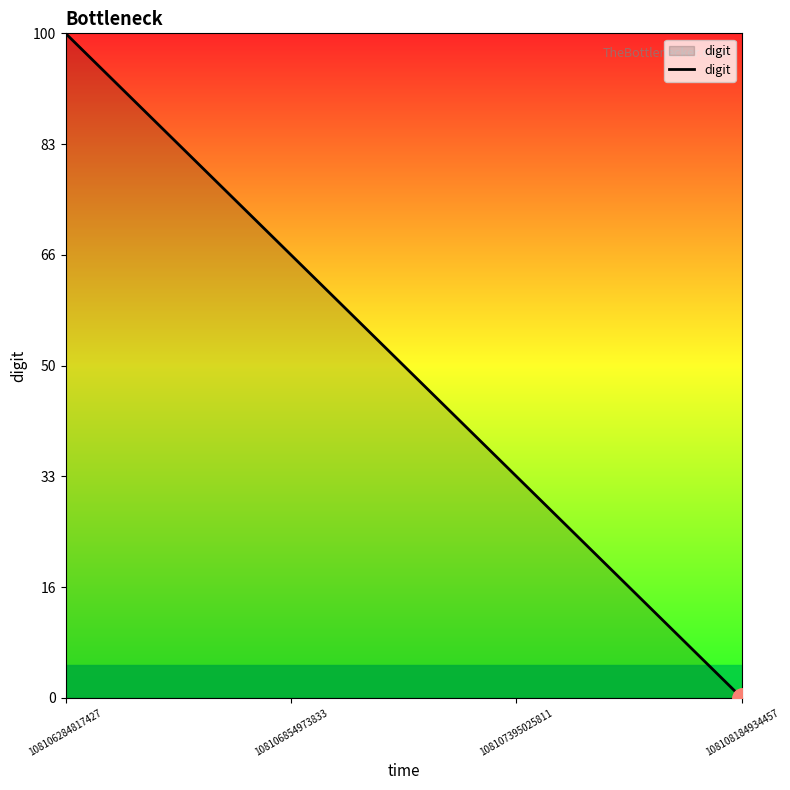

Which has a higher value, 108108184934457 or 108106284817427?

108106284817427